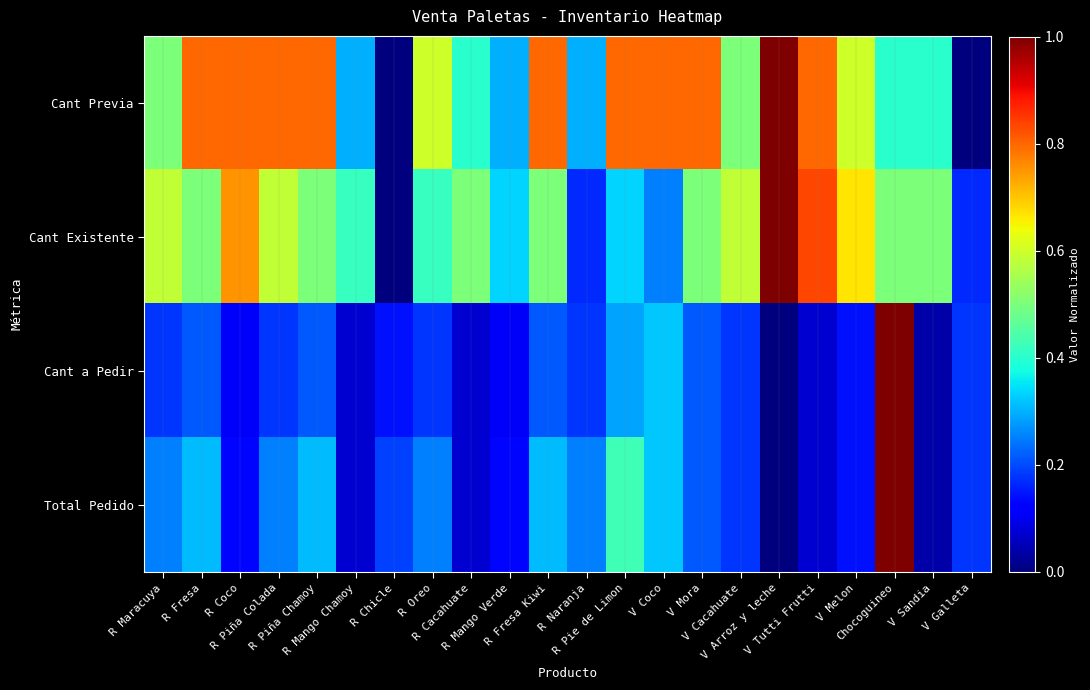

Reading right to left, what are all the values shown in this chart?

Cant Previa: V Galleta=0.0	V Sandia=0.4	Chocoguineo=0.4	V Melon=0.6	V Tutti Frutti=0.8	V Arroz y leche=1.0	V Cacahuate=0.5	V Mora=0.8	V Coco=0.8	R Pie de Limon=0.8	R Naranja=0.3	R Fresa Kiwi=0.8	R Mango Verde=0.3	R Cacahuate=0.4	R Oreo=0.6	R Chicle=0.0	R Mango Chamoy=0.3	R Piña Chamoy=0.8	R Piña Colada=0.8	R Coco=0.8	R Fresa=0.8	R Maracuya=0.5
Cant Existente: V Galleta=0.2	V Sandia=0.5	Chocoguineo=0.5	V Melon=0.7	V Tutti Frutti=0.8	V Arroz y leche=1.0	V Cacahuate=0.6	V Mora=0.5	V Coco=0.2	R Pie de Limon=0.3	R Naranja=0.2	R Fresa Kiwi=0.5	R Mango Verde=0.3	R Cacahuate=0.5	R Oreo=0.4	R Chicle=0.0	R Mango Chamoy=0.4	R Piña Chamoy=0.5	R Piña Colada=0.6	R Coco=0.8	R Fresa=0.5	R Maracuya=0.6
Cant a Pedir: V Galleta=0.2	V Sandia=0.0	Chocoguineo=1.0	V Melon=0.1	V Tutti Frutti=0.1	V Arroz y leche=0.0	V Cacahuate=0.2	V Mora=0.2	V Coco=0.3	R Pie de Limon=0.3	R Naranja=0.2	R Fresa Kiwi=0.2	R Mango Verde=0.1	R Cacahuate=0.1	R Oreo=0.2	R Chicle=0.1	R Mango Chamoy=0.1	R Piña Chamoy=0.2	R Piña Colada=0.2	R Coco=0.1	R Fresa=0.2	R Maracuya=0.2
Total Pedido: V Galleta=0.2	V Sandia=0.0	Chocoguineo=1.0	V Melon=0.1	V Tutti Frutti=0.1	V Arroz y leche=0.0	V Cacahuate=0.2	V Mora=0.2	V Coco=0.3	R Pie de Limon=0.4	R Naranja=0.2	R Fresa Kiwi=0.3	R Mango Verde=0.1	R Cacahuate=0.1	R Oreo=0.2	R Chicle=0.2	R Mango Chamoy=0.1	R Piña Chamoy=0.3	R Piña Colada=0.2	R Coco=0.1	R Fresa=0.3	R Maracuya=0.2